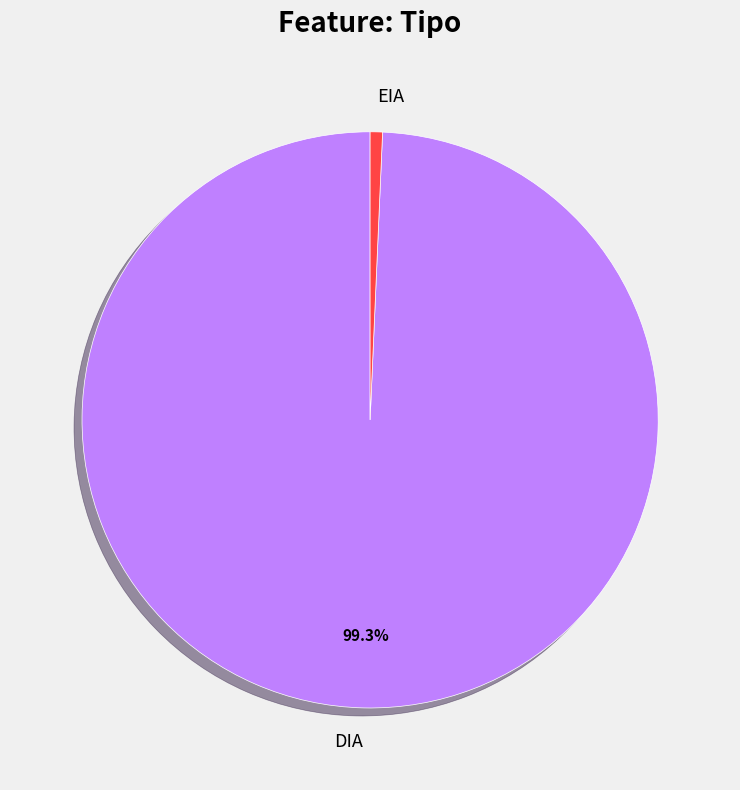

Is DIA the majority of the pie?

Yes